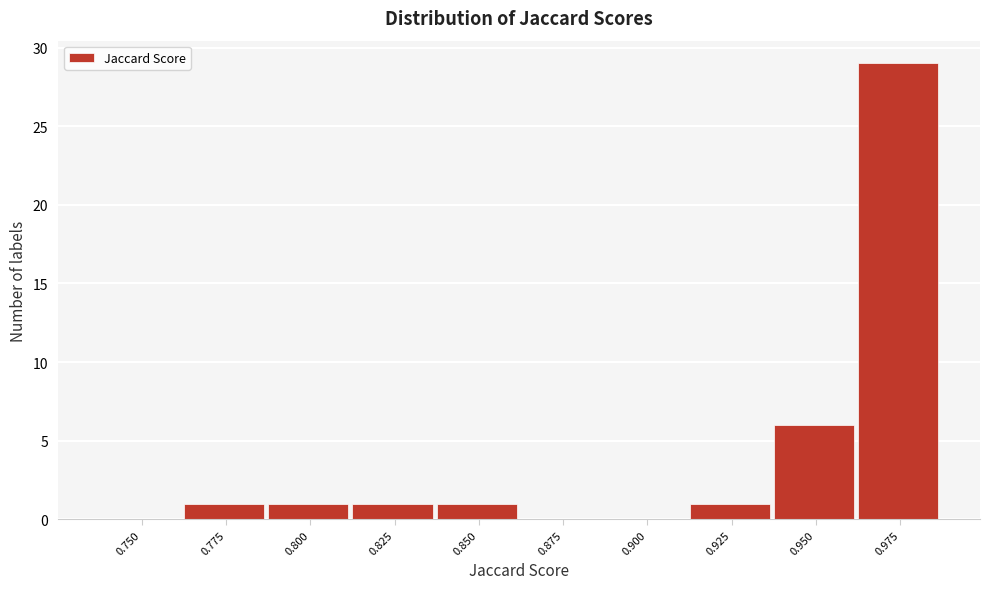

Reading left to right, extract all data points from this chart.

0.750=0	0.775=1	0.800=1	0.825=1	0.850=1	0.875=0	0.900=0	0.925=1	0.950=6	0.975=29